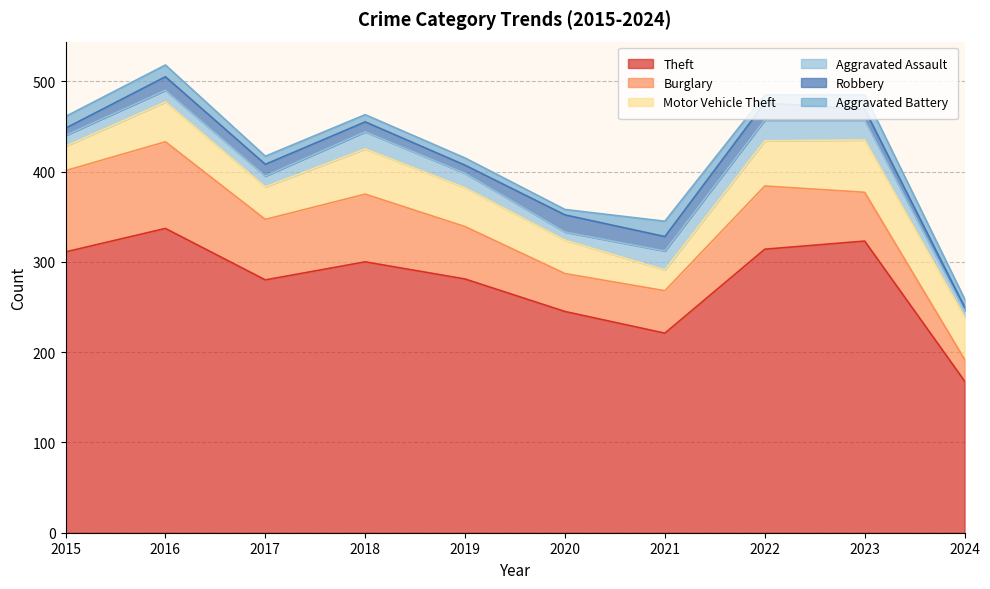

What is the spread (max minus min) of values at 2022?

305